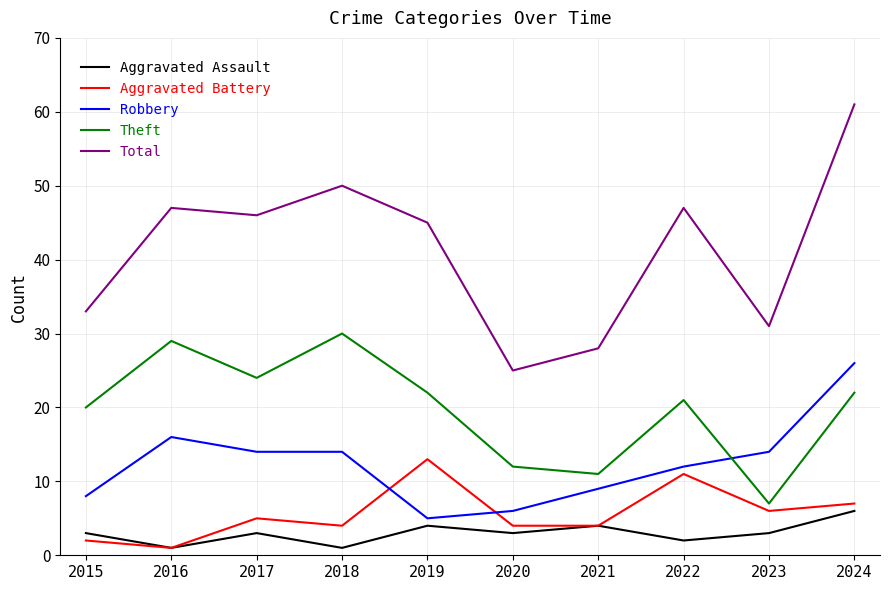

Rank the series by their maximum value, from highest to lowest.

Total, Theft, Robbery, Aggravated Battery, Aggravated Assault